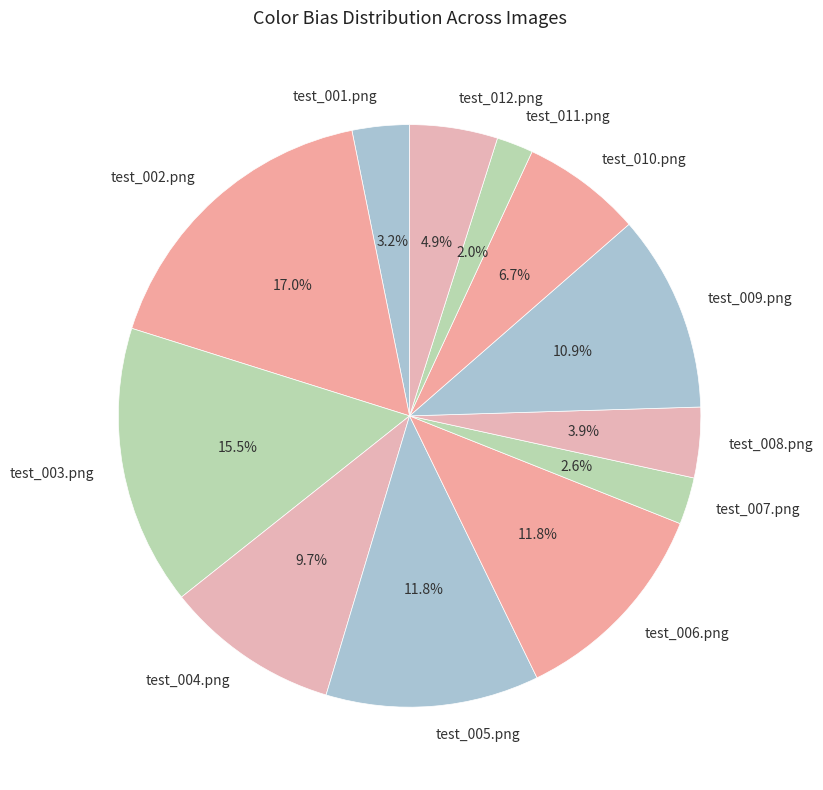

To the nearest percent, what portion does test_006.png represent?

12%